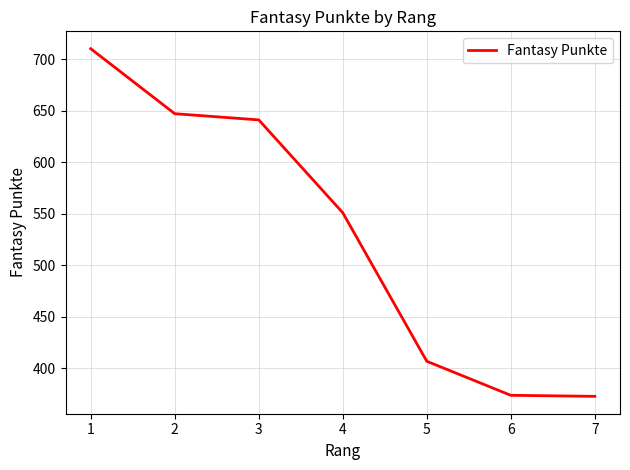

Which has a higher value, 7 or 4?

4